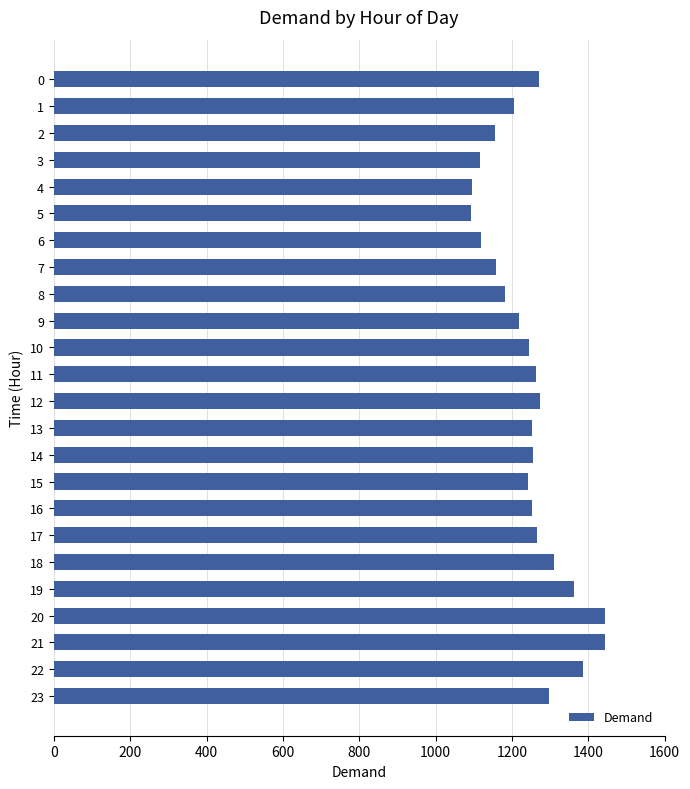

Count the number of values greater than 1253.

12